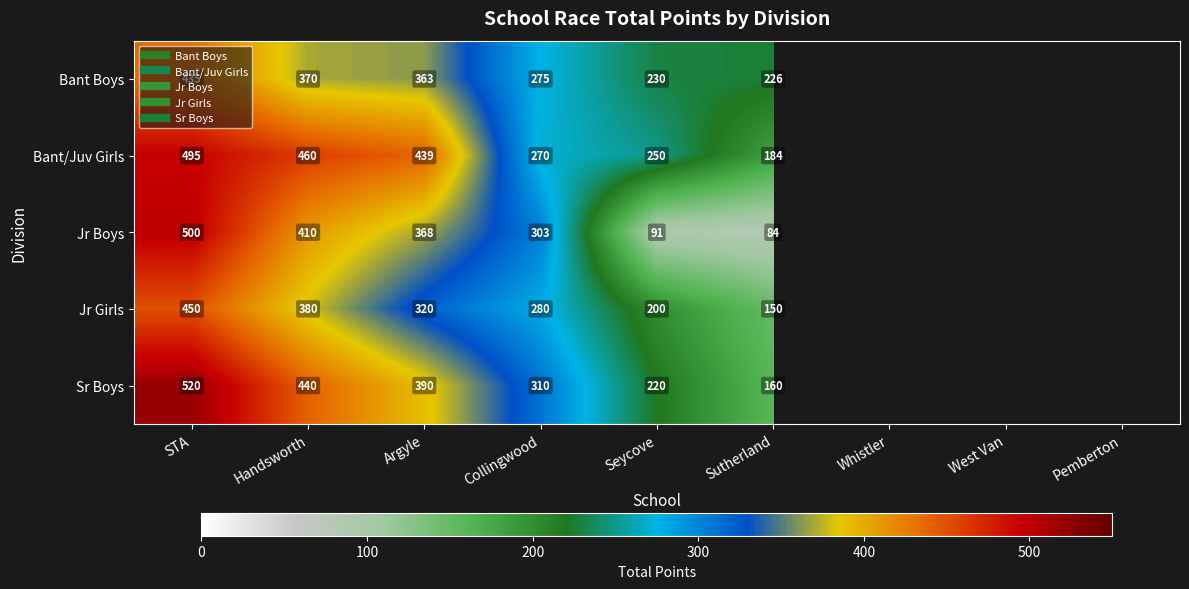

What is the approximate value of Bant Boys at Seycove?

230.0